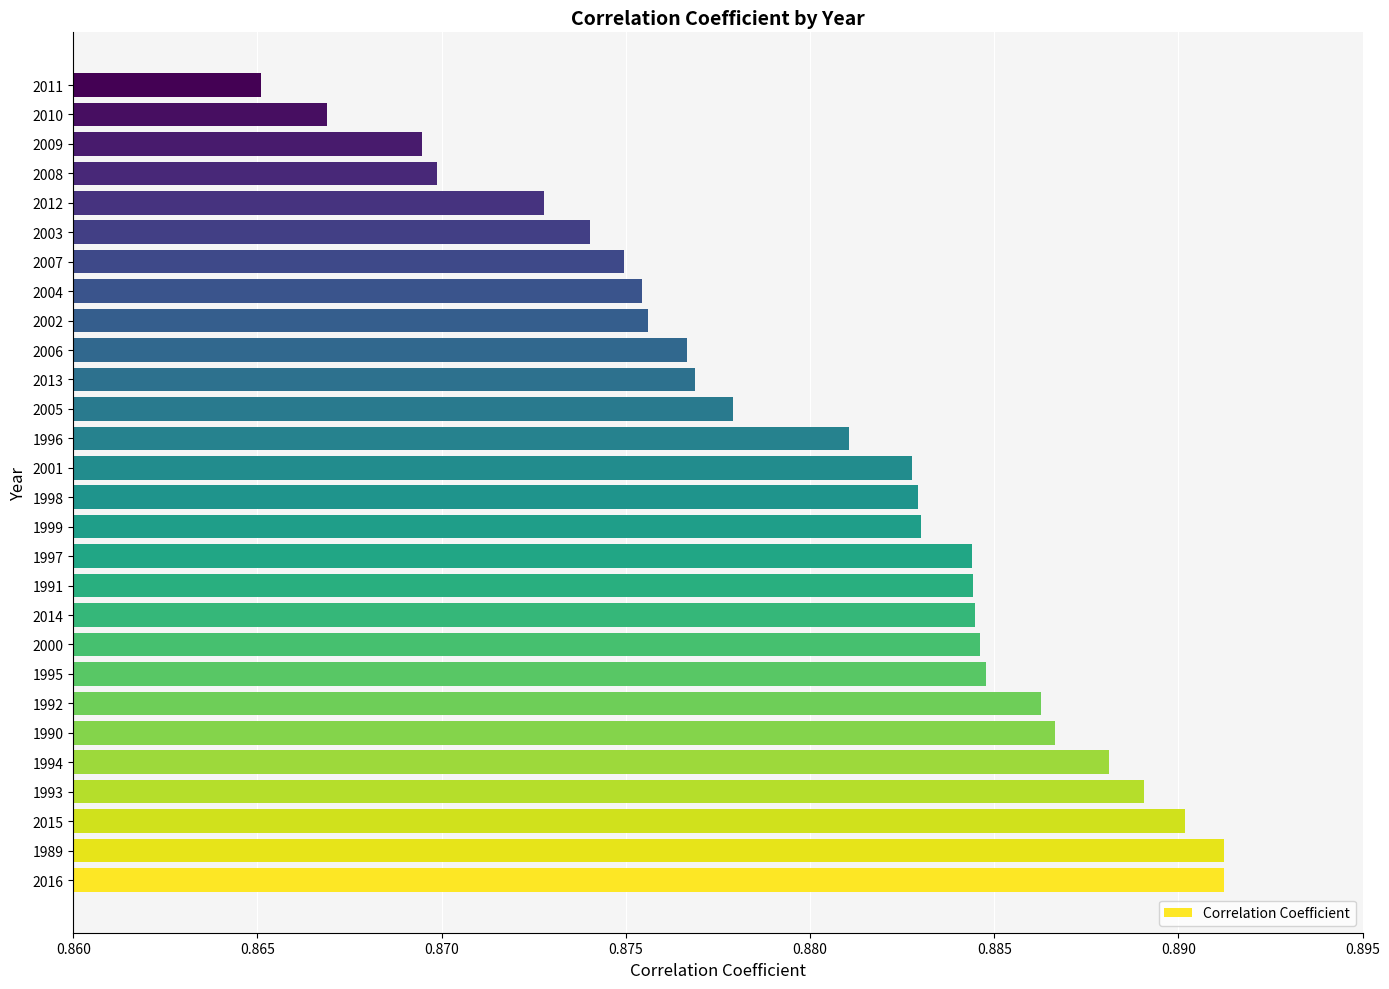

How many values are between 0 and 1?

28